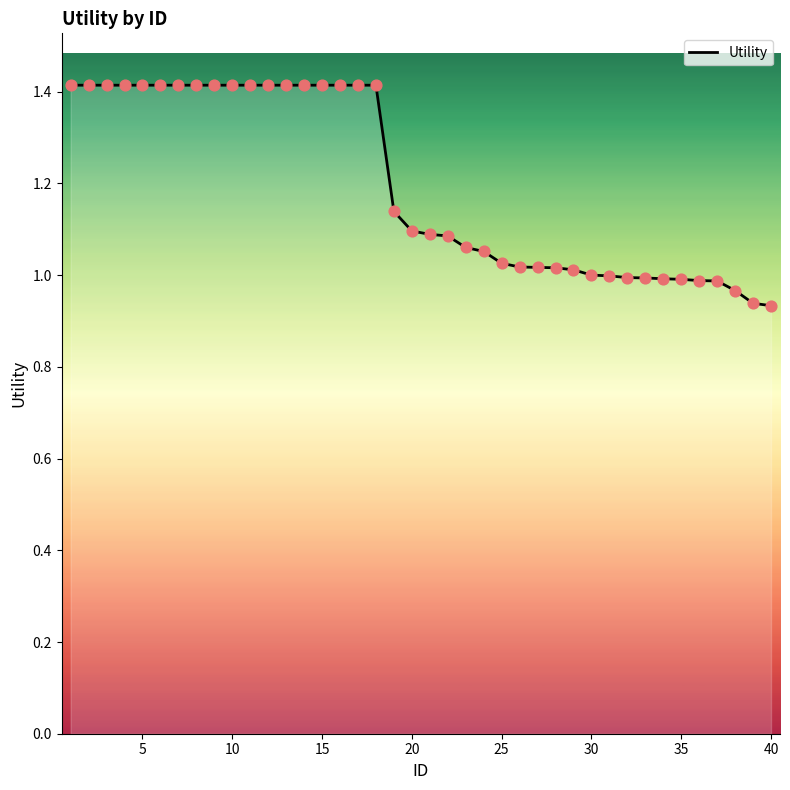

What is the greatest value displayed?

1.4